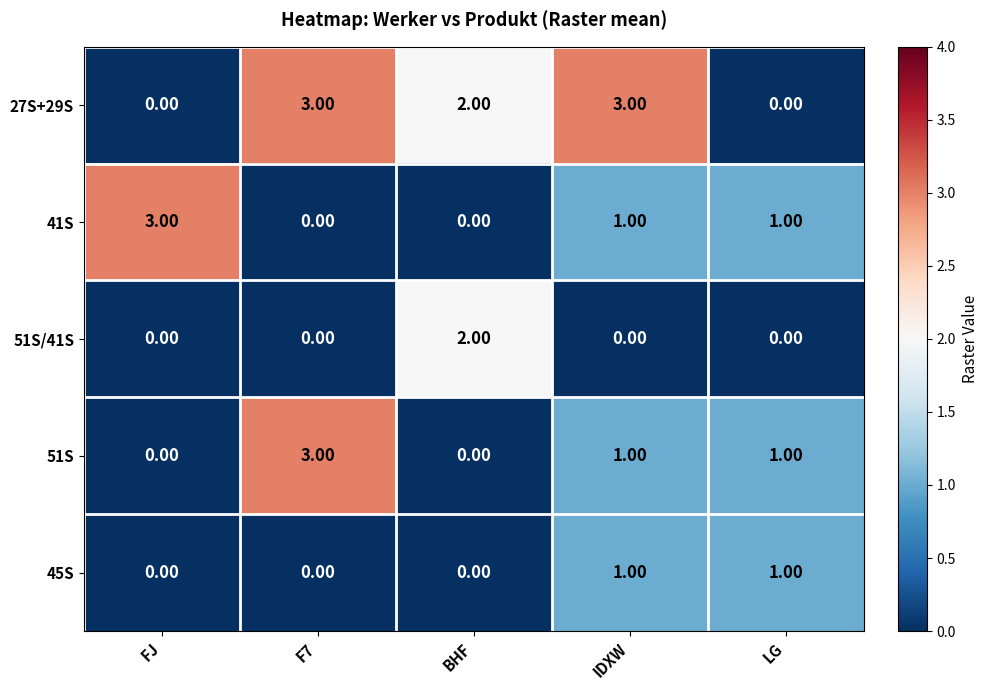

At how many categories does at least one series exceed 0?

5